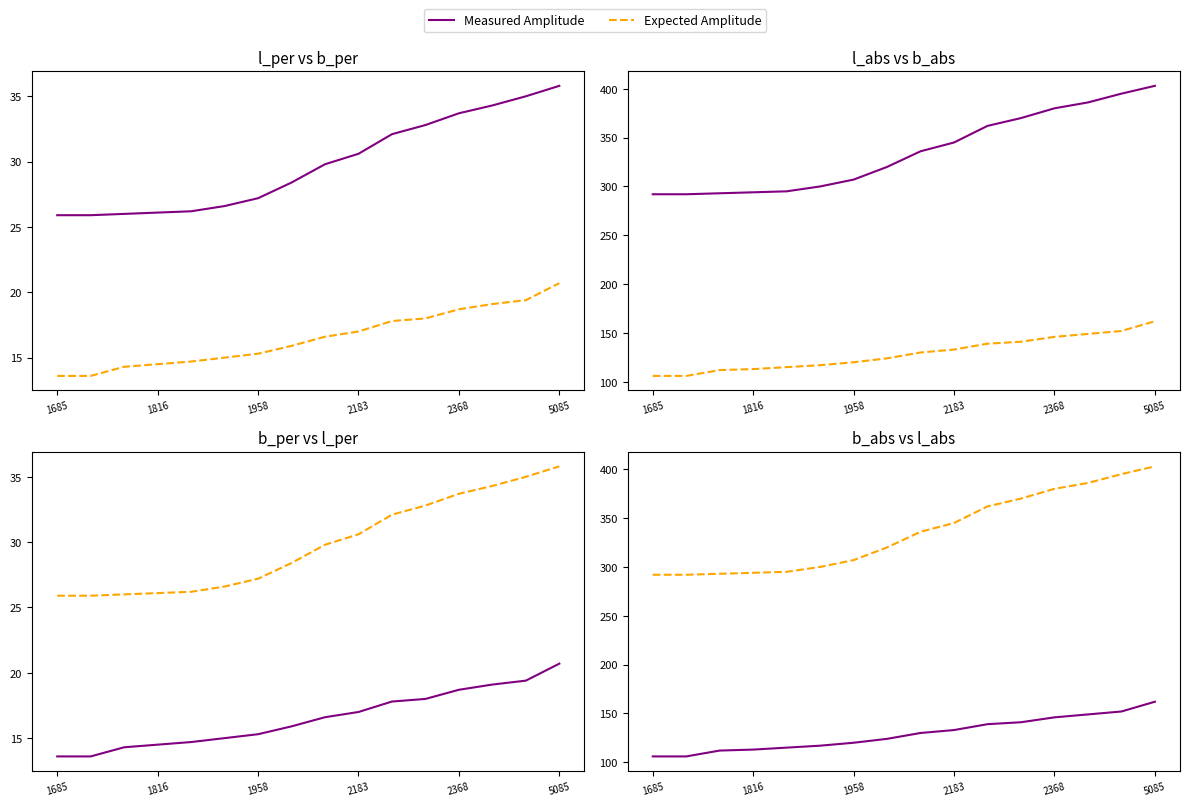

Is it true that Expected Amplitude equals 292 at 1685?

True